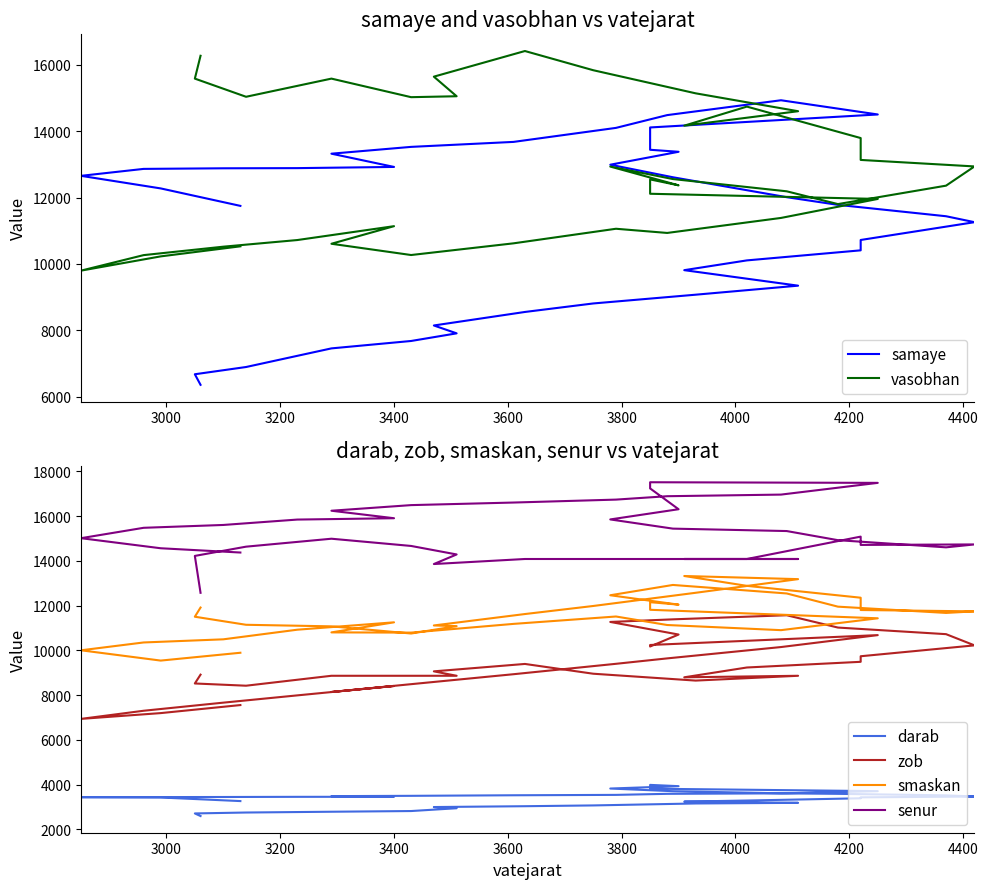

What is the value of the senur point at the 33rd from the left?

14283